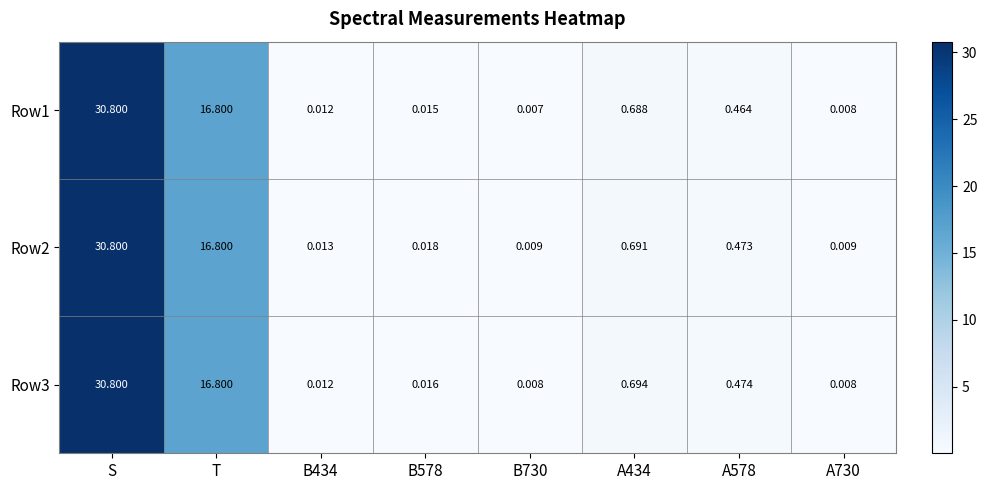

Which series has the largest total across all categories?

Row2